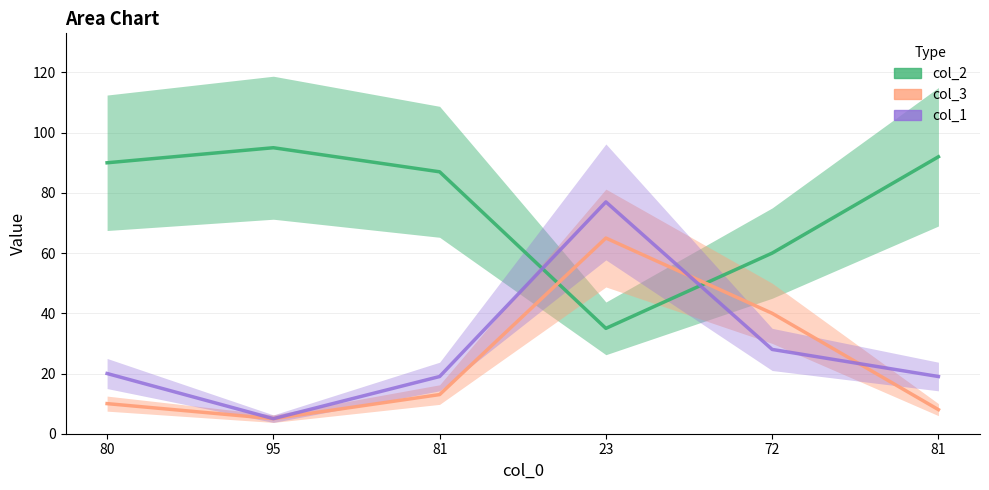

What is the label of the 6th point from the left?

81